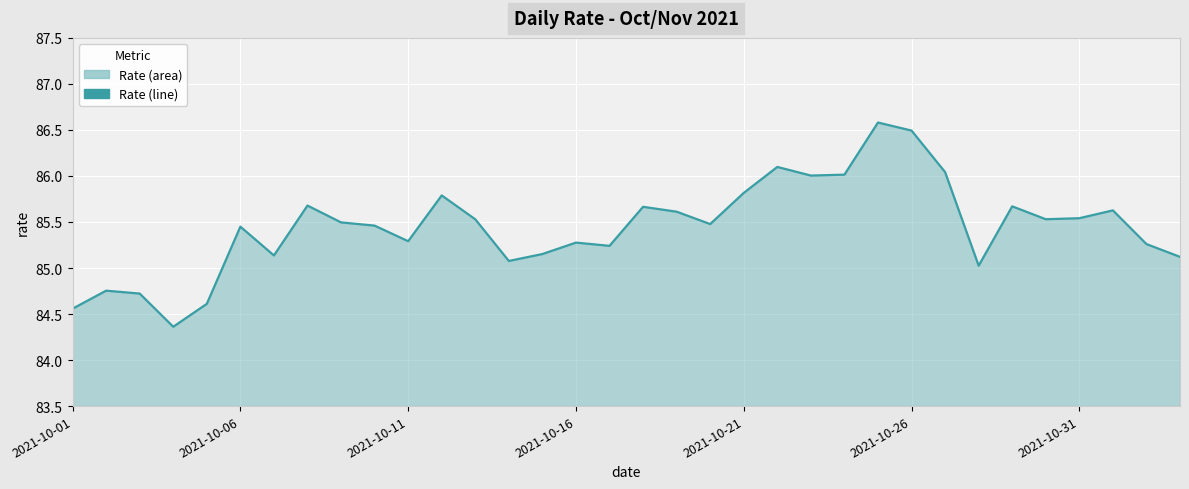

Between 2021-10-16 and 2021-10-01, which is larger?

2021-10-16